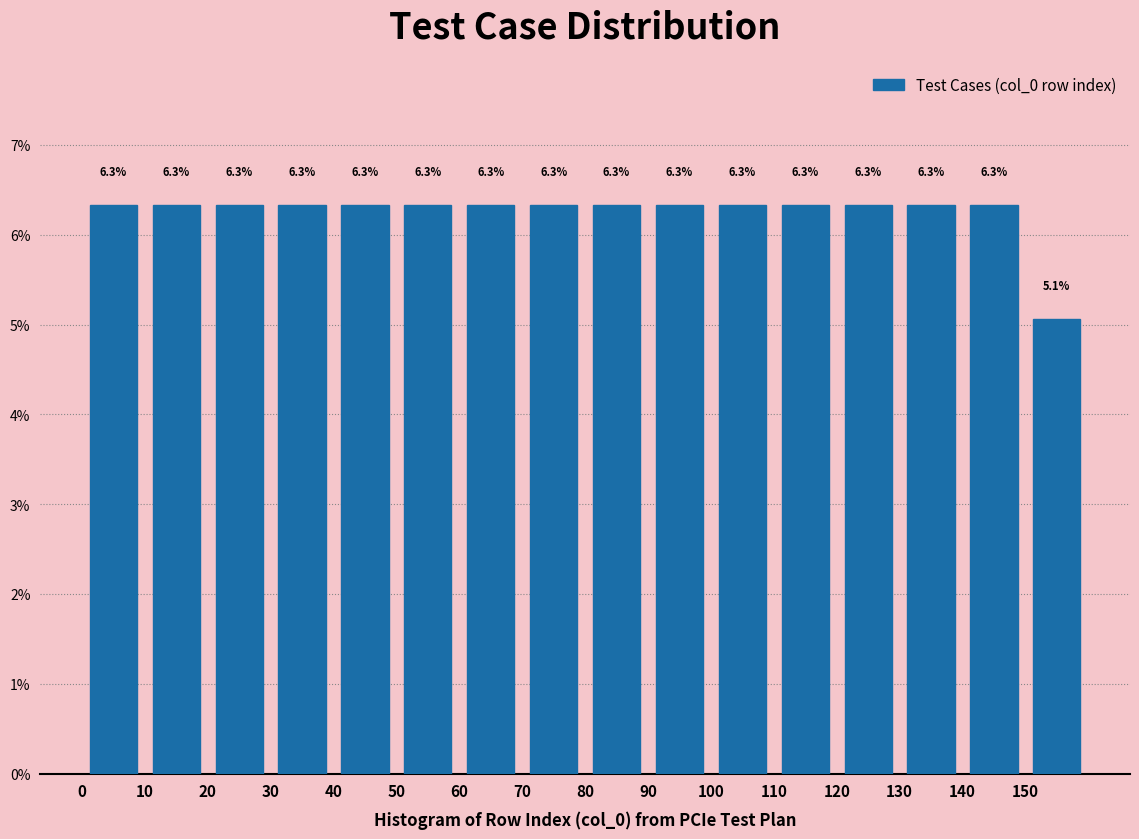

What is the height of the bar covering 90 to 100 on the x-axis?

6.3